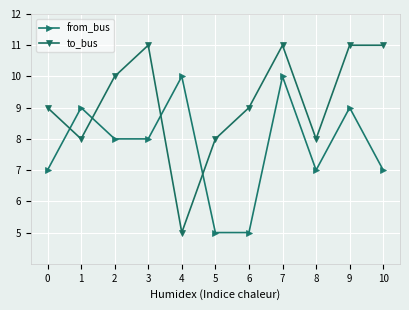

Is this an area chart (filled region under the line)?

No